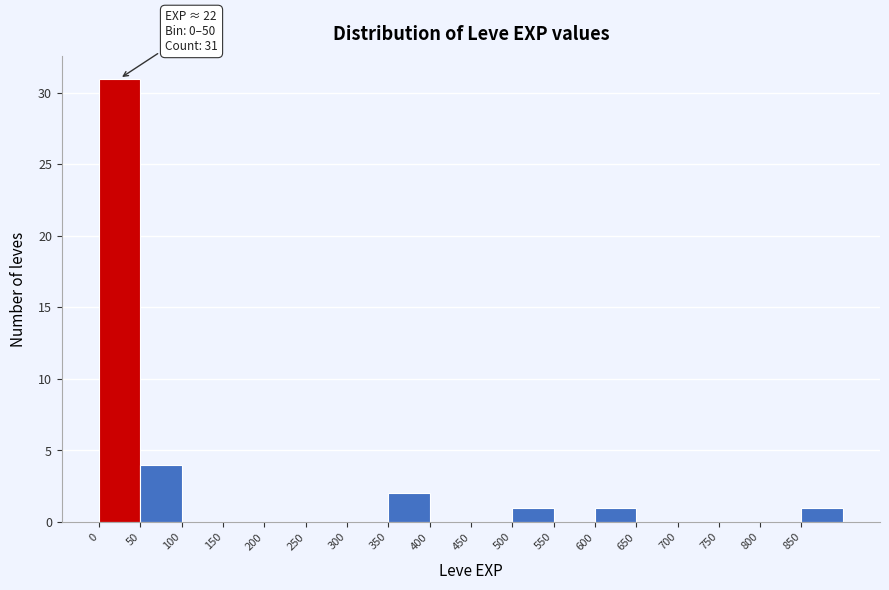

Which range on the x-axis has the tallest bar?

0 to 50